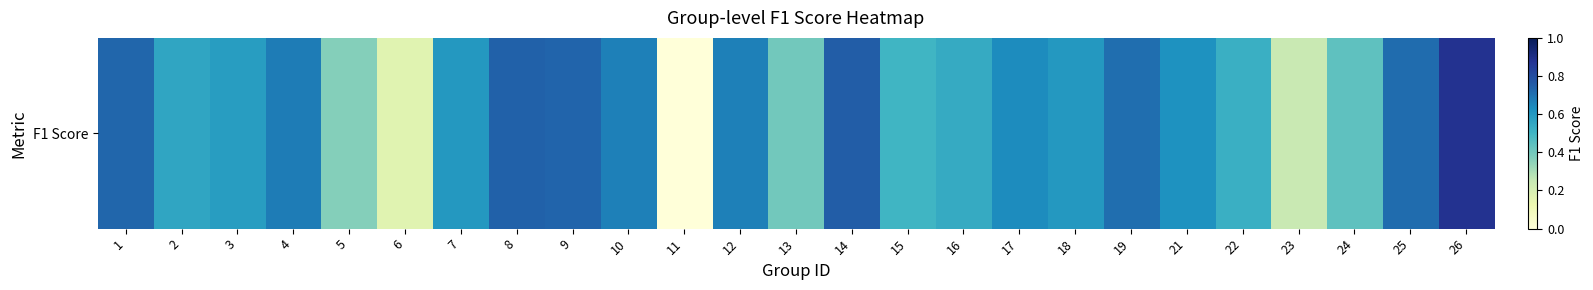

Between 17 and 10, which is larger?

10